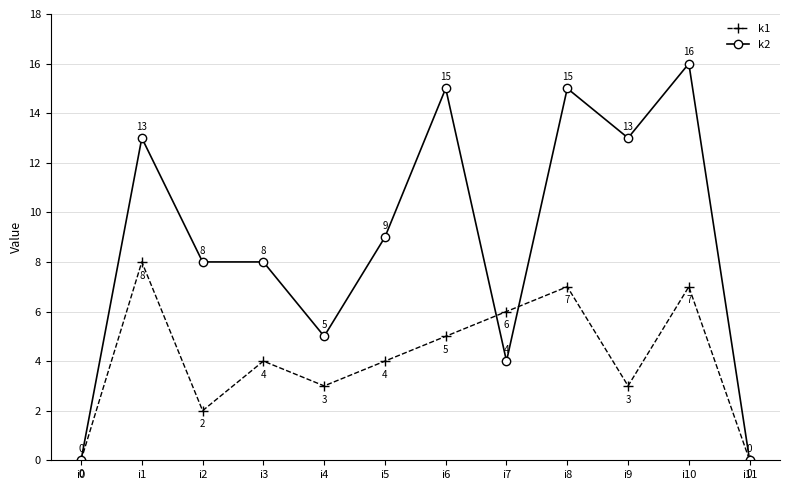

At how many categories does at least one series exceed 1?

10